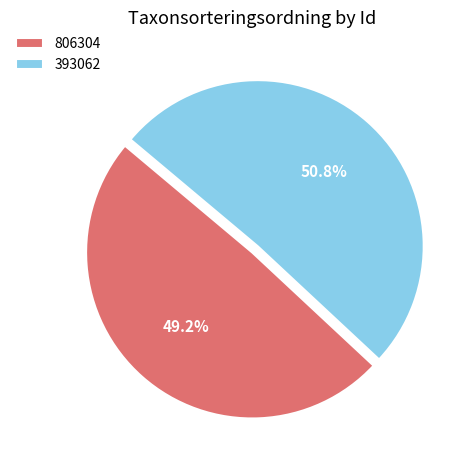

Is 806304 the majority of the pie?

No